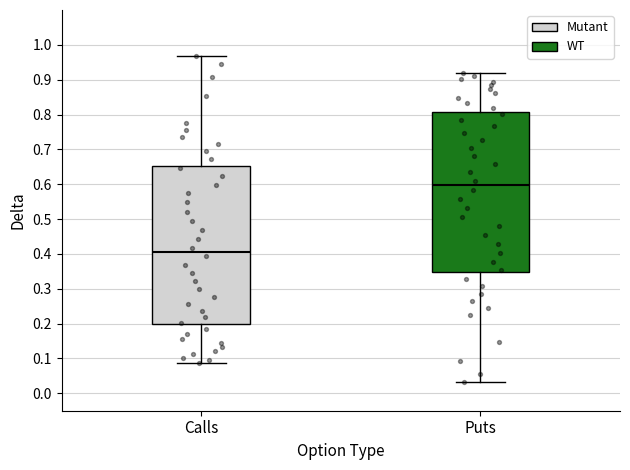

Reading left to right, transcribe this box plot: for each box, give where its median line is, the range the box spans, and where its two whiskers end, as read against the y-axis. The values are not printed on the chart, so give them approximately, as read against the axis.

Calls: median 0.41, box 0.20 to 0.65, whiskers 0.09 to 0.97
Puts: median 0.60, box 0.35 to 0.81, whiskers 0.03 to 0.92